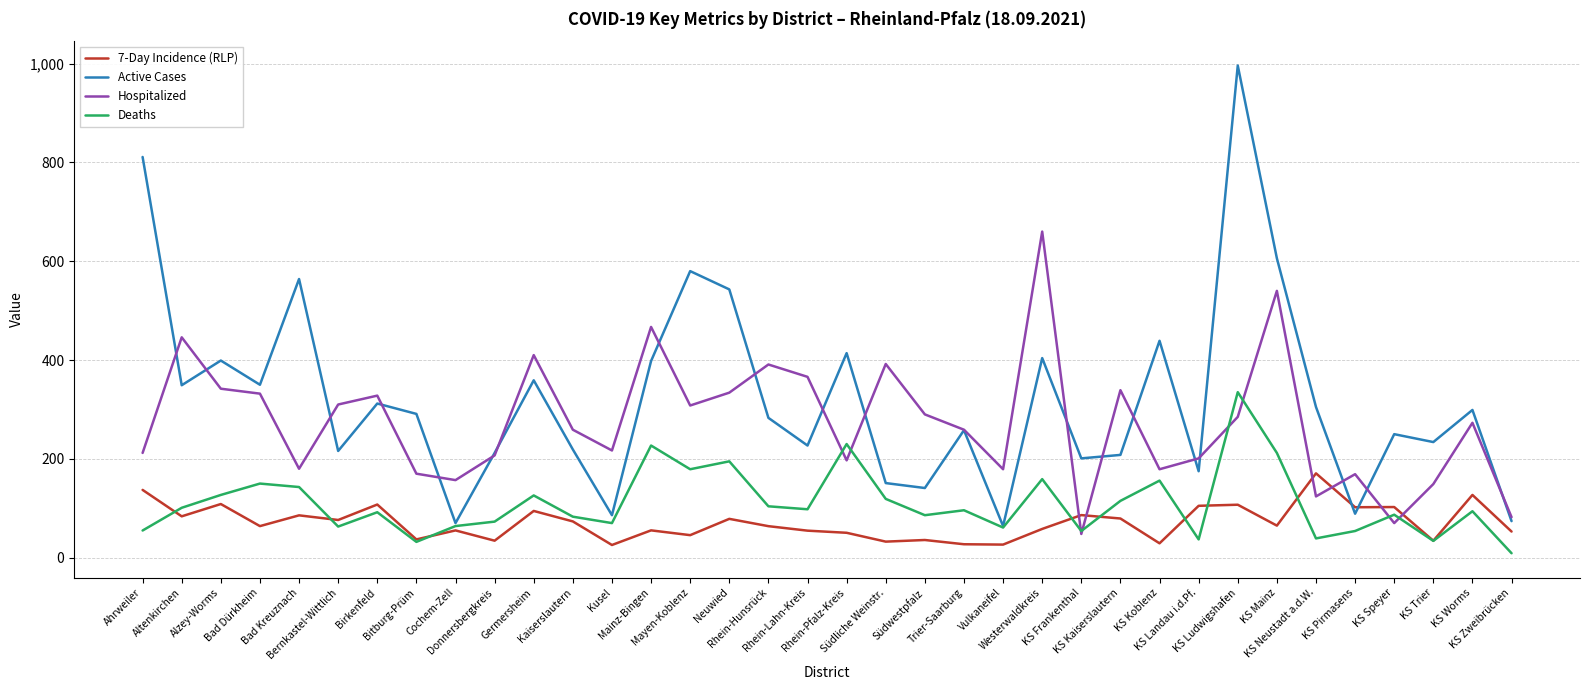

Does the chart display data point markers on the line(s)?

No